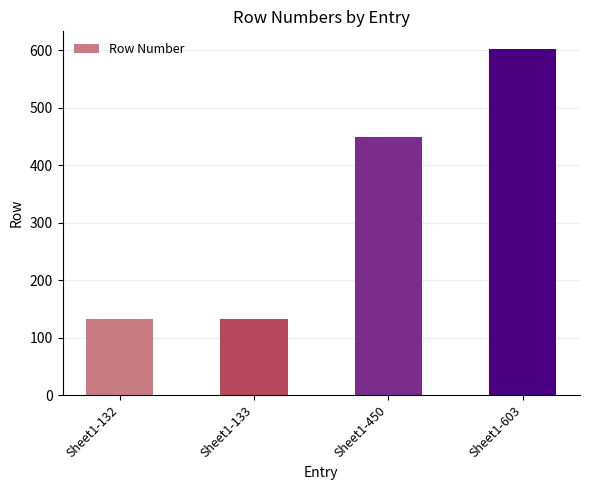

What is the sum of the values at Sheet1-132 and Sheet1-450?

582